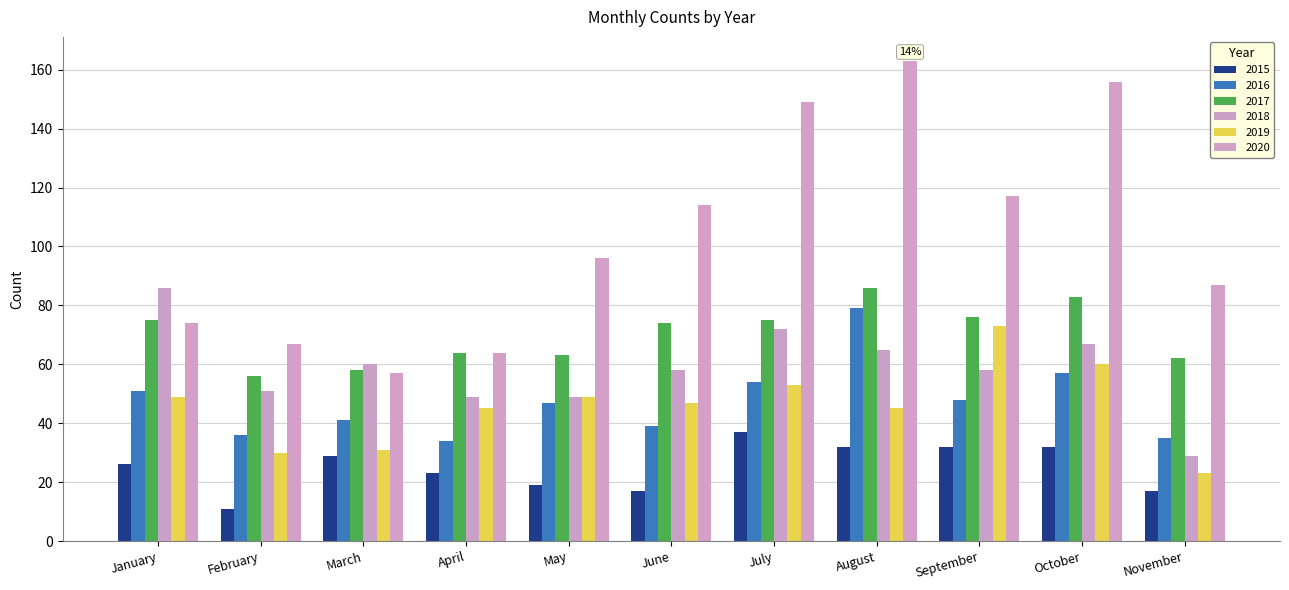

True or false: 2018 has a value of 30 at June.

False